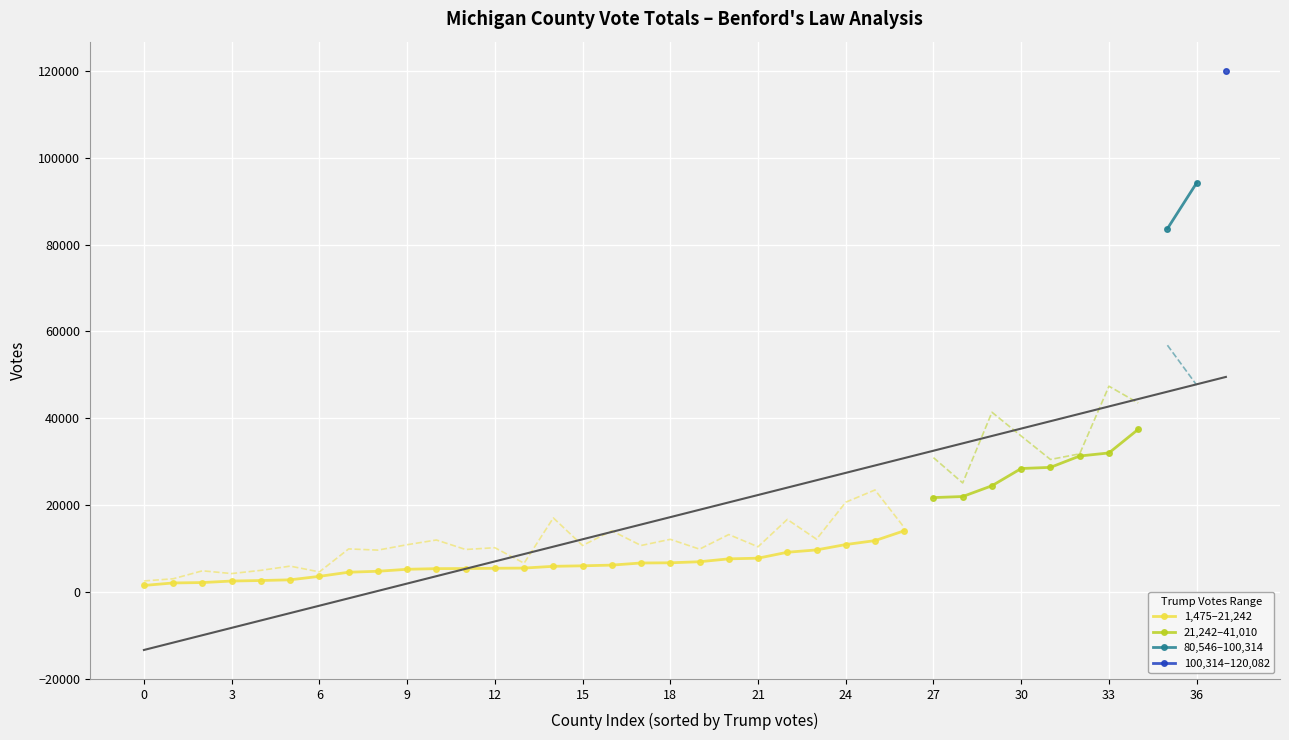

What is the difference between the biden_votes values at 18 and 20?

2132